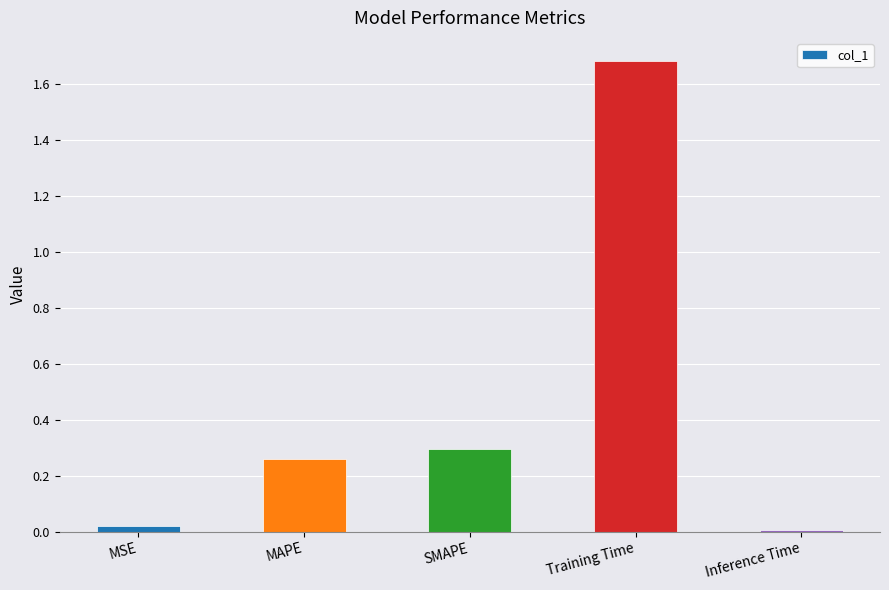

What is the label of the 2nd bar from the left?

MAPE